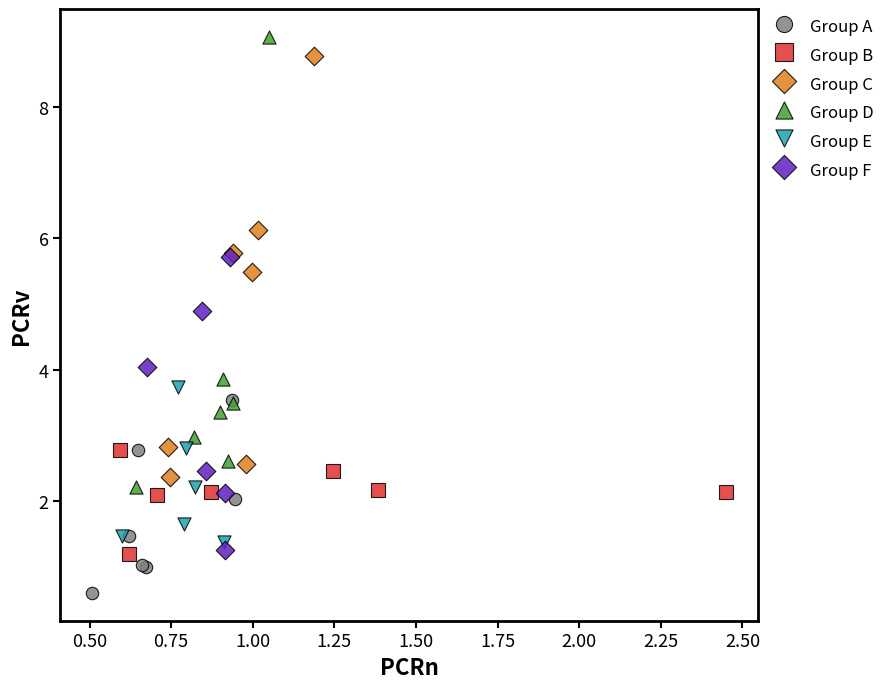

What are all the series names shown in the legend?

Group A, Group B, Group C, Group D, Group E, Group F